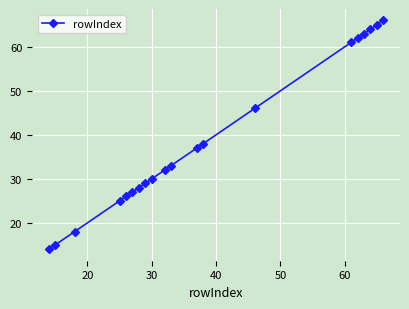

What is the difference between the maximum and second lowest values?

51